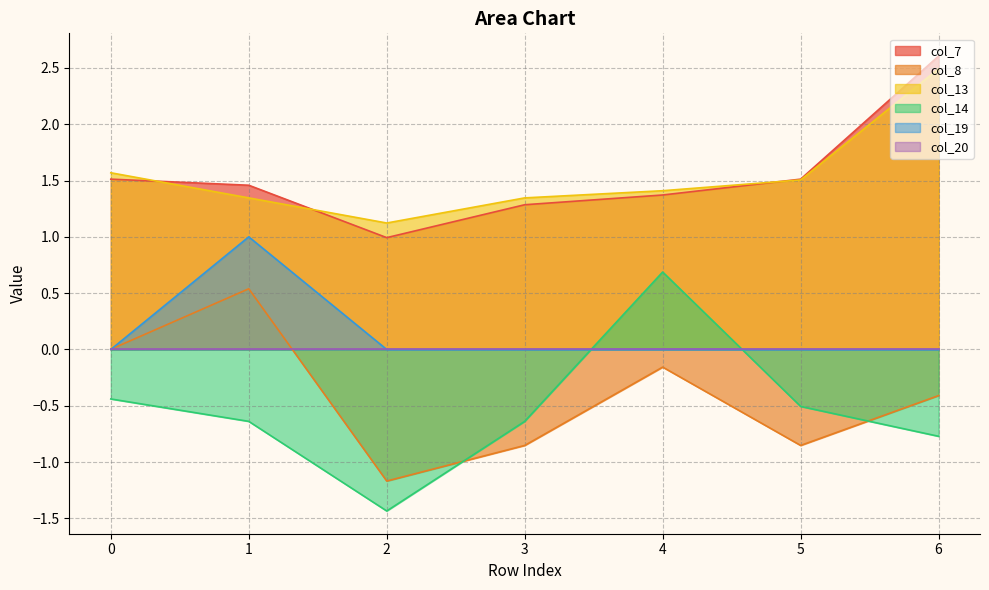

At which label is col_13 closest to 1?

2